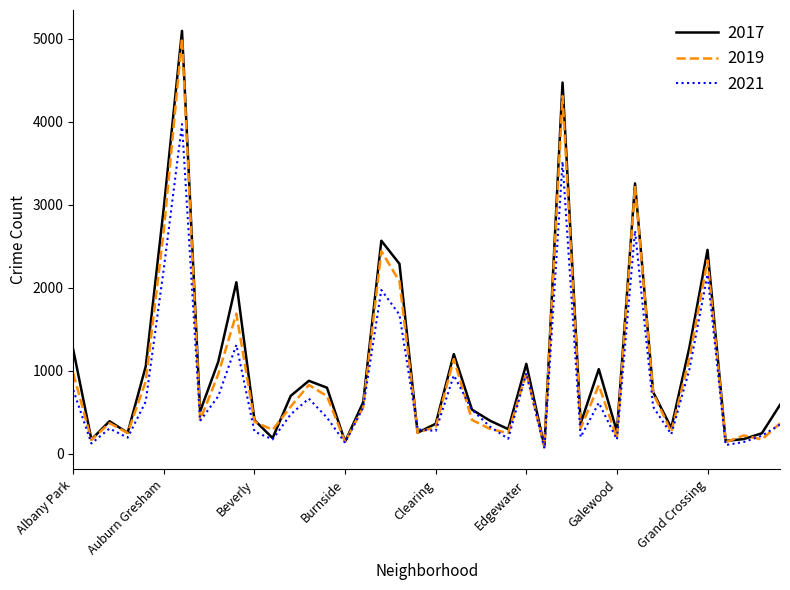

Which series has the largest range (max minus min)?

2017